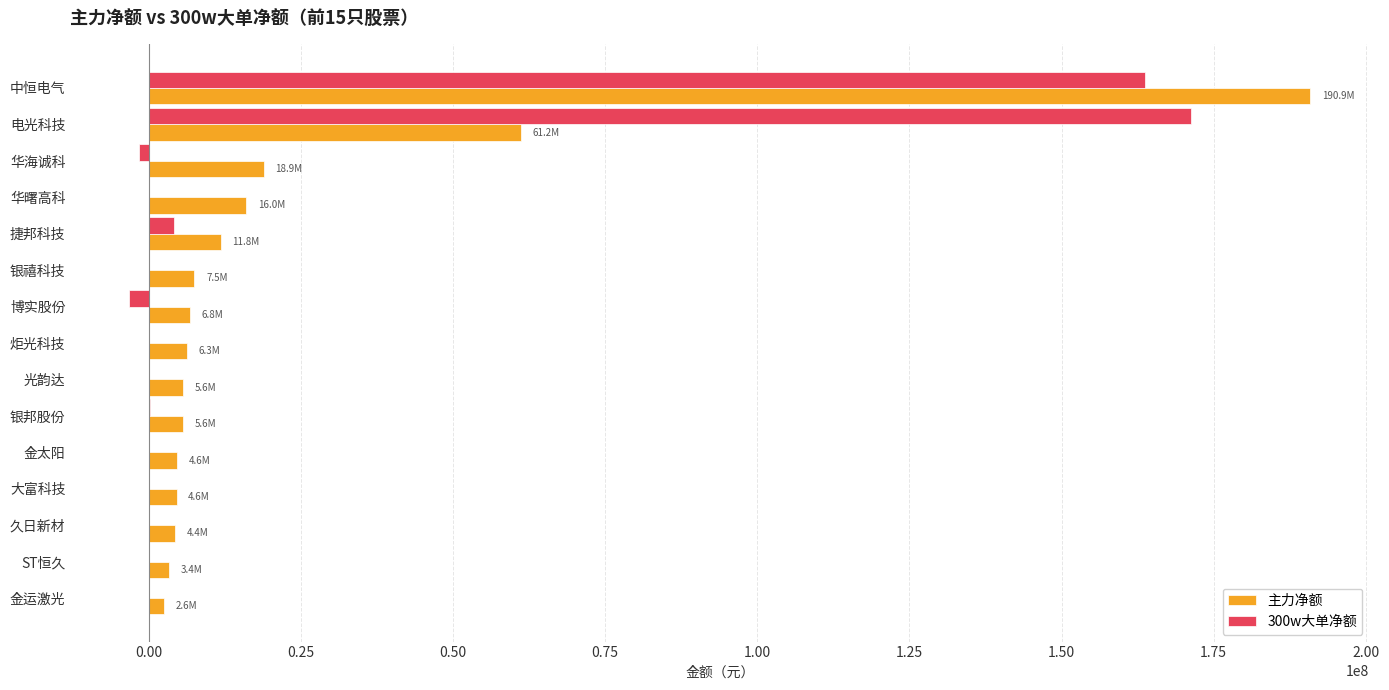

The 300w大单净额 series shows 120843897 at 光韵达. True or false?

False